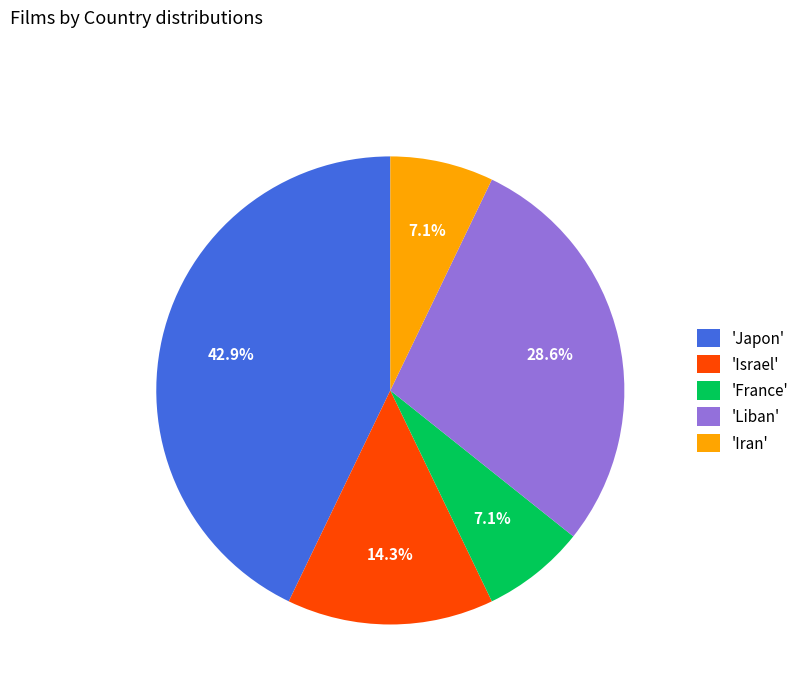

What is the largest slice in the pie chart?

'Japon'